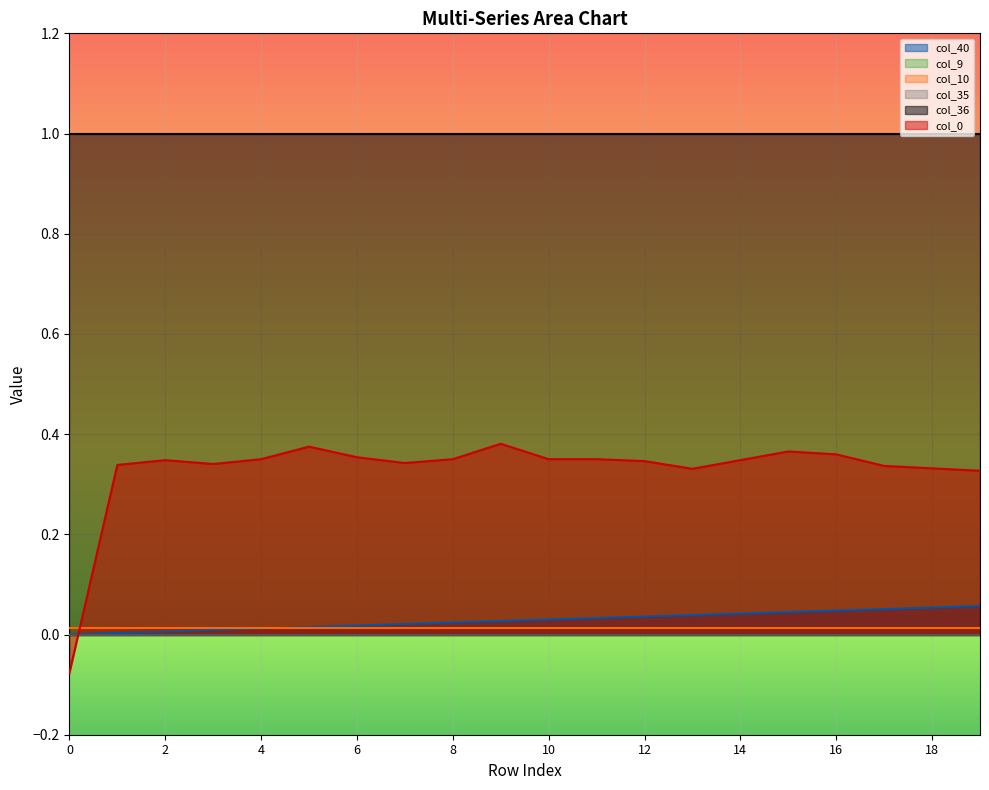

True or false: col_36 and col_9 intersect in this chart.

False